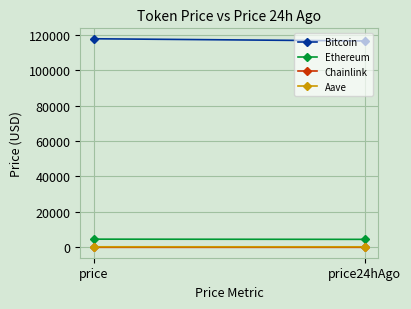

Which label corresponds to the largest value in the chart?

price